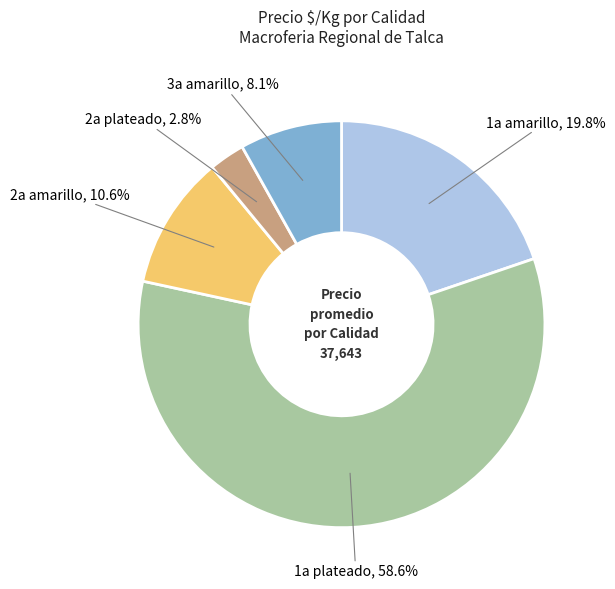

Count the number of slices in the pie.

5